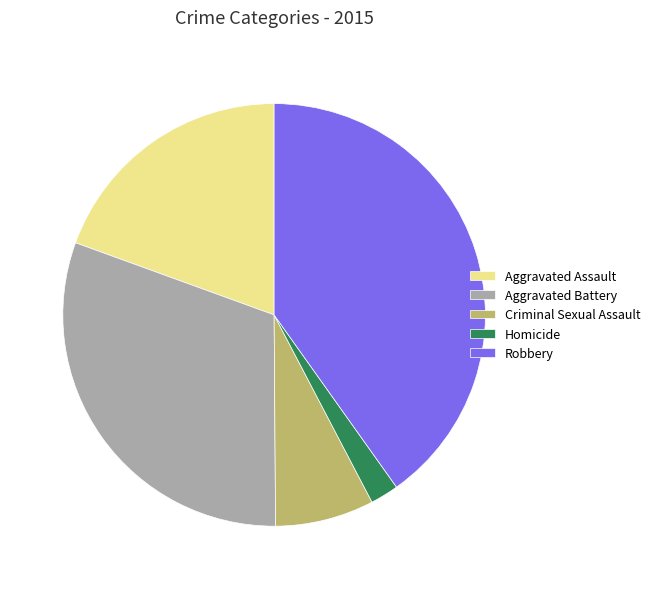

What is the smallest slice in the pie chart?

Homicide